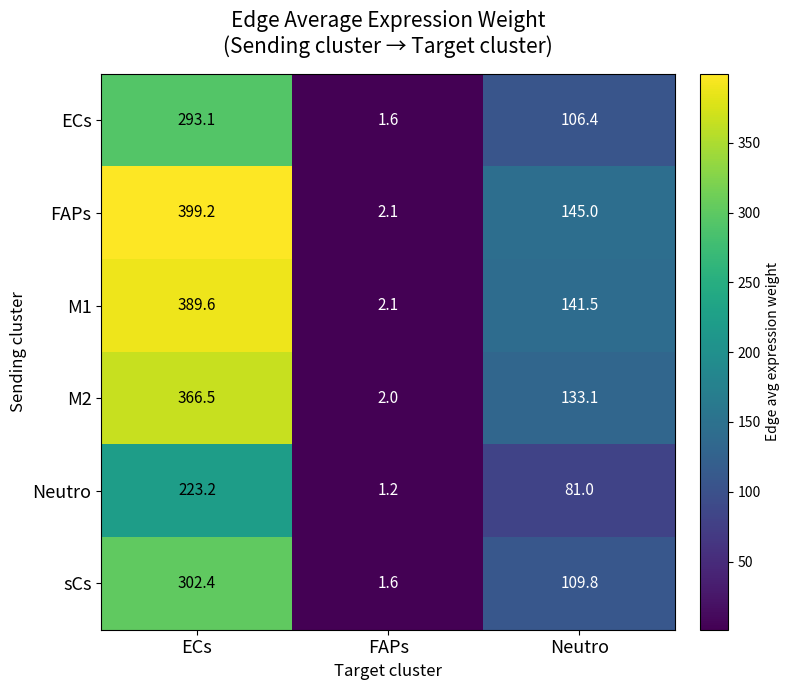

What is the minimum value shown in the chart?

1.2